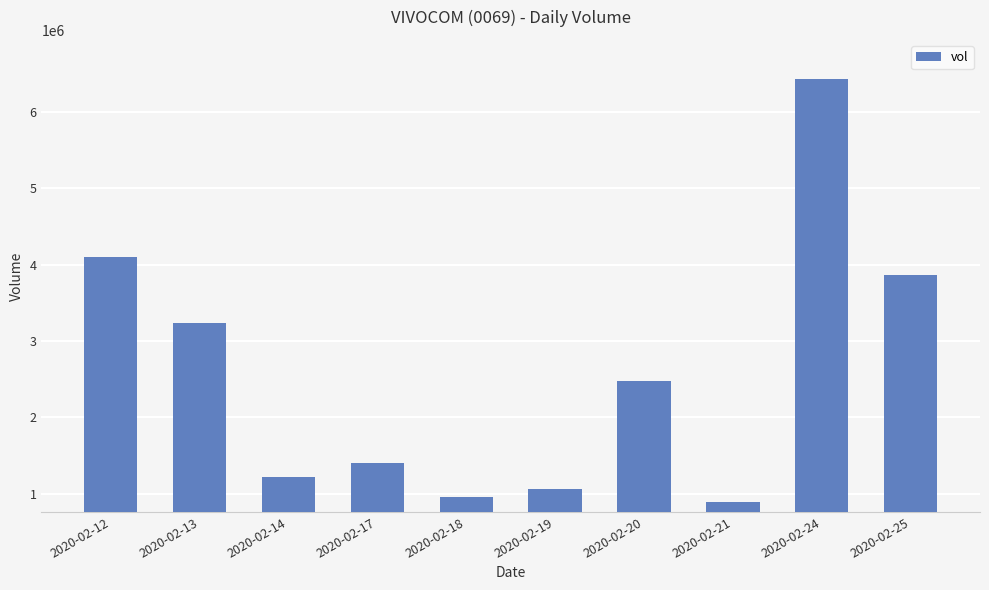

How many data points are less than 2474700?

5